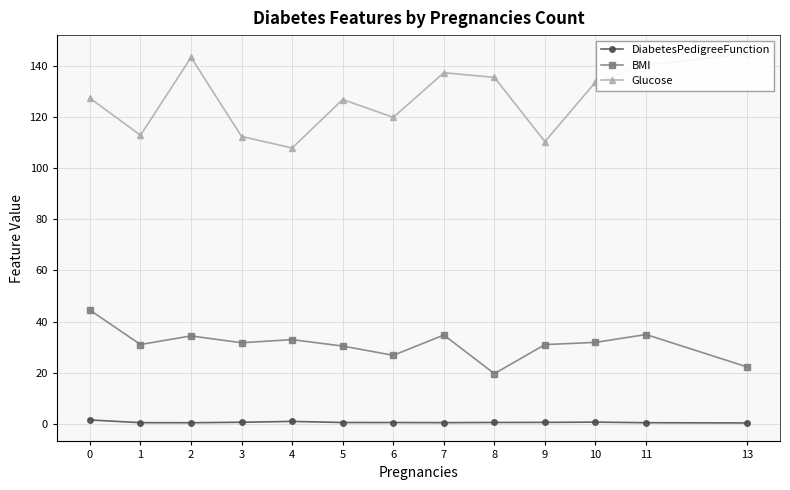

Is this an area chart (filled region under the line)?

No